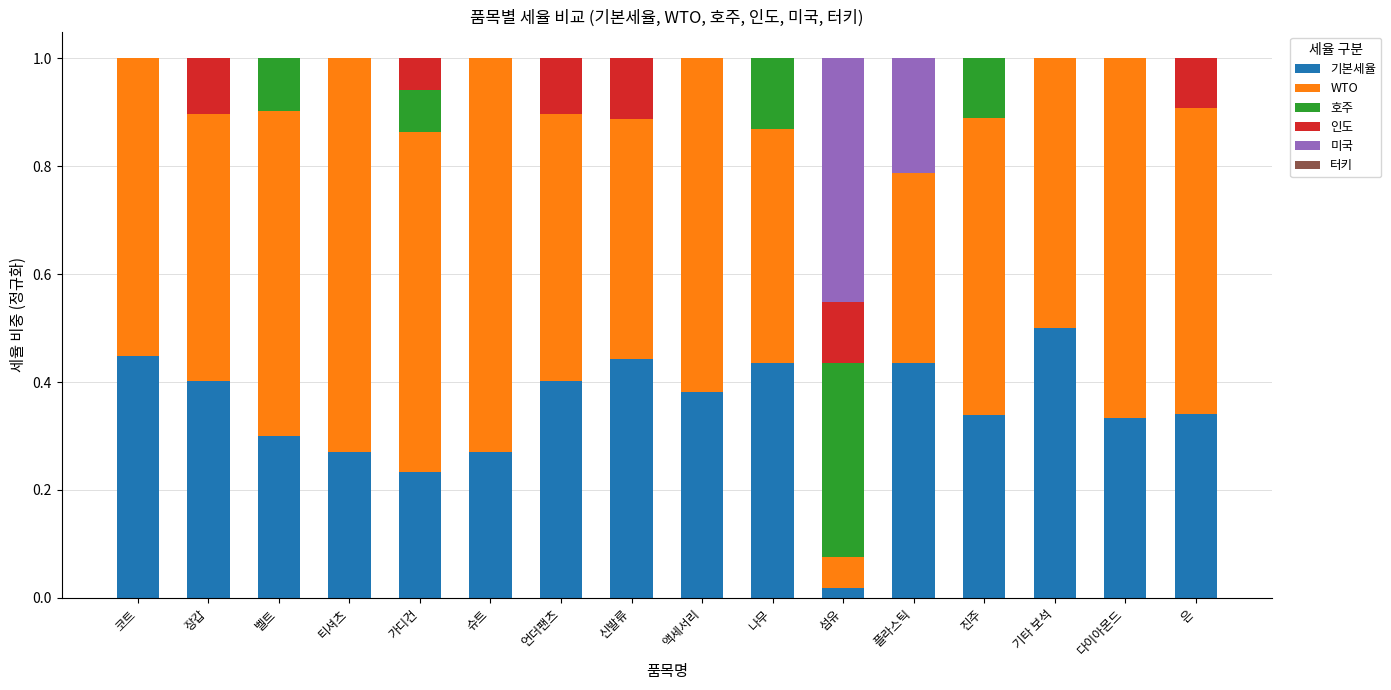

What is the total value across all series at 진주?

1.0